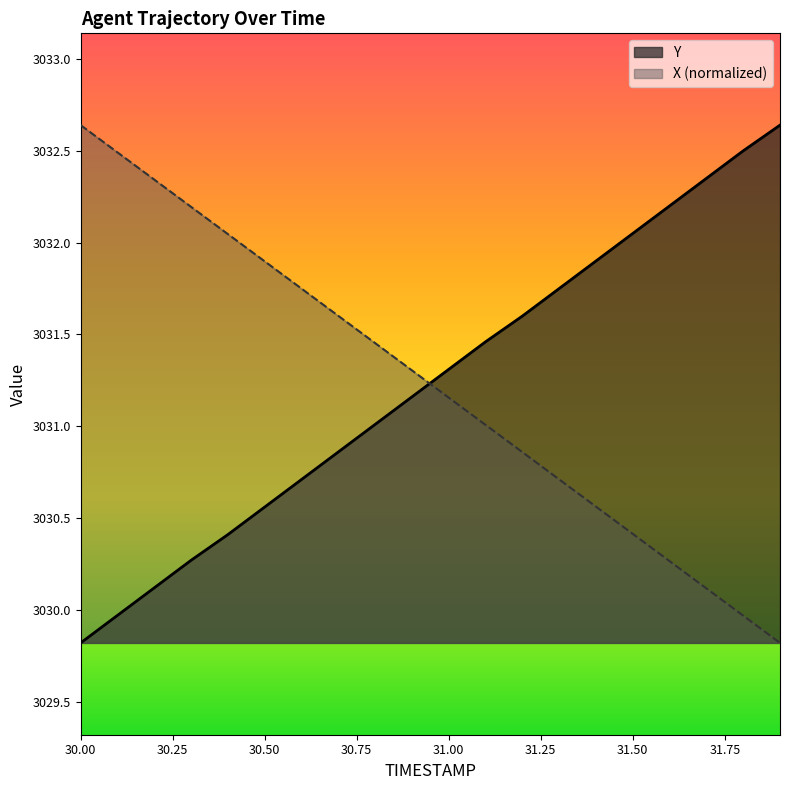

The value of Y at 31.2 is 3031.6. True or false?

True